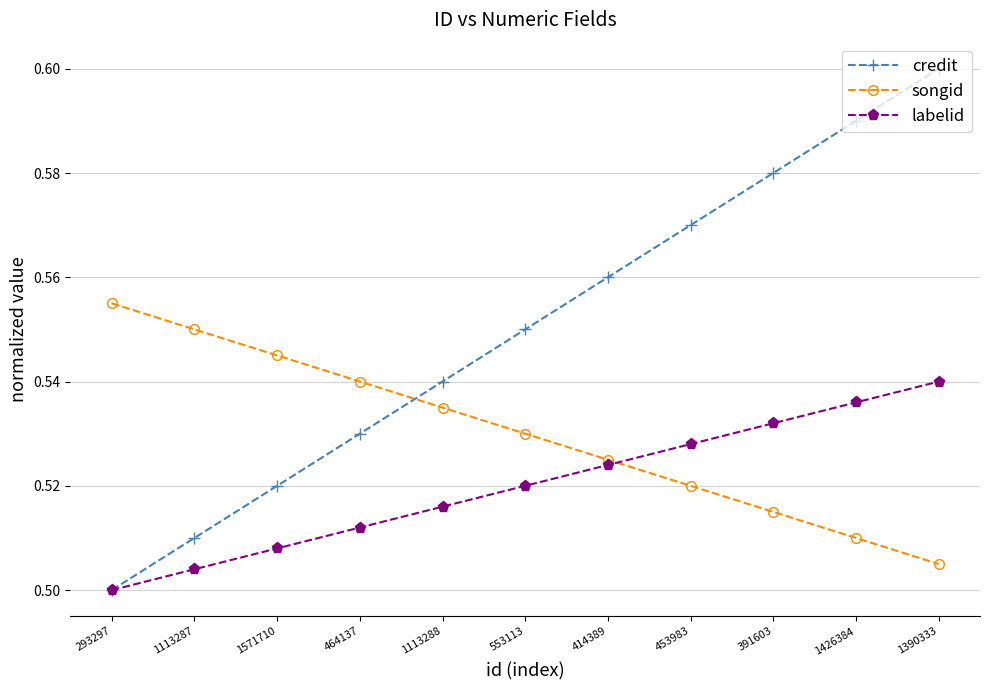

Is it true that labelid equals 0.9 at 391603?

False